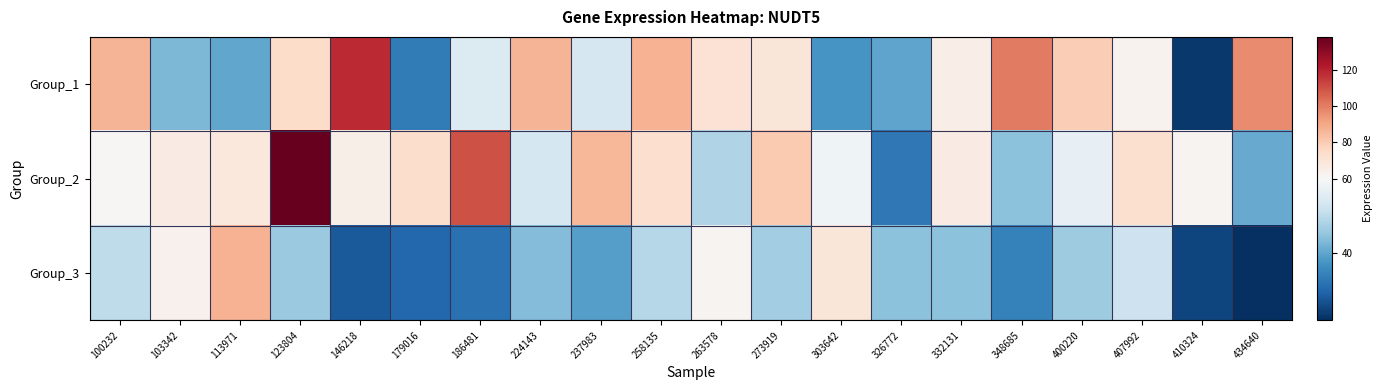

Reading left to right, list all the values displayed in this chart.

Group_1: 100232=86.5	103342=42.8	113971=40.0	123804=74.5	146218=118.4	179016=33.4	186481=54.7	224143=86.8	237983=53.6	258135=87.2	263578=71.5	273919=69.5	303642=37.6	326772=39.7	332131=65.1	348685=100.8	400220=79.5	407992=63.0	410324=23.2	434640=96.9
Group_2: 100232=61.1	103342=66.5	113971=68.0	123804=138.5	146218=64.4	179016=73.8	186481=110.2	224143=53.2	237983=86.2	258135=73.2	263578=48.5	273919=80.5	303642=58.4	326772=32.8	332131=66.1	348685=44.3	400220=56.7	407992=72.5	410324=62.1	434640=40.7
Group_3: 100232=50.3	103342=63.5	113971=87.5	123804=45.7	146218=27.9	179016=30.0	186481=31.6	224143=43.5	237983=38.9	258135=49.1	263578=62.1	273919=46.8	303642=69.2	326772=44.2	332131=44.4	348685=34.2	400220=46.3	407992=52.0	410324=25.1	434640=21.8